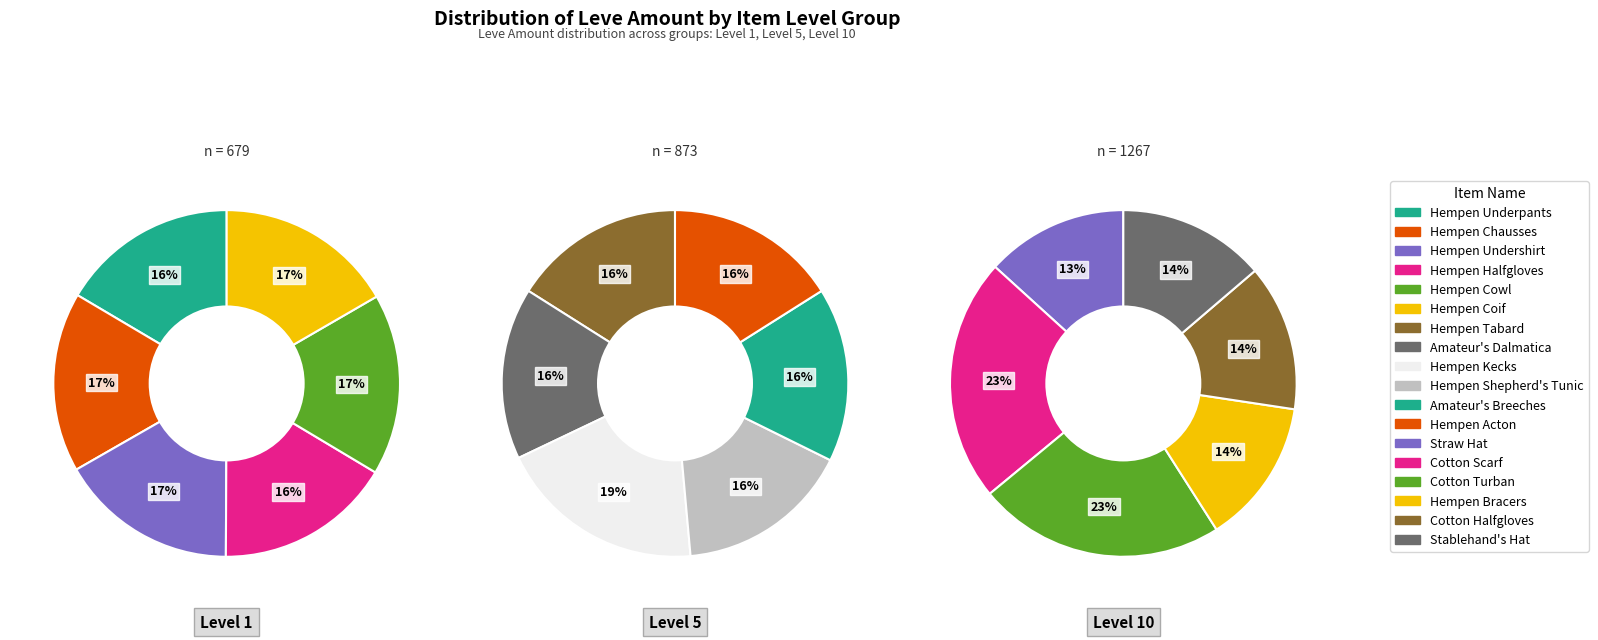

To the nearest percent, what percentage of the pie is 3?

14%